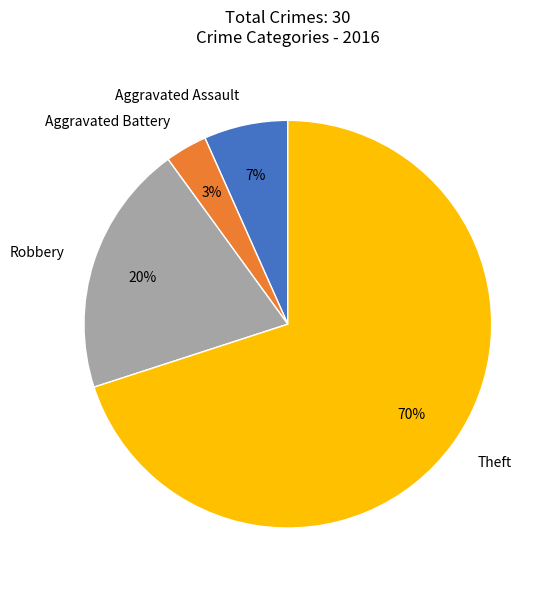

What is the largest slice in the pie chart?

Theft